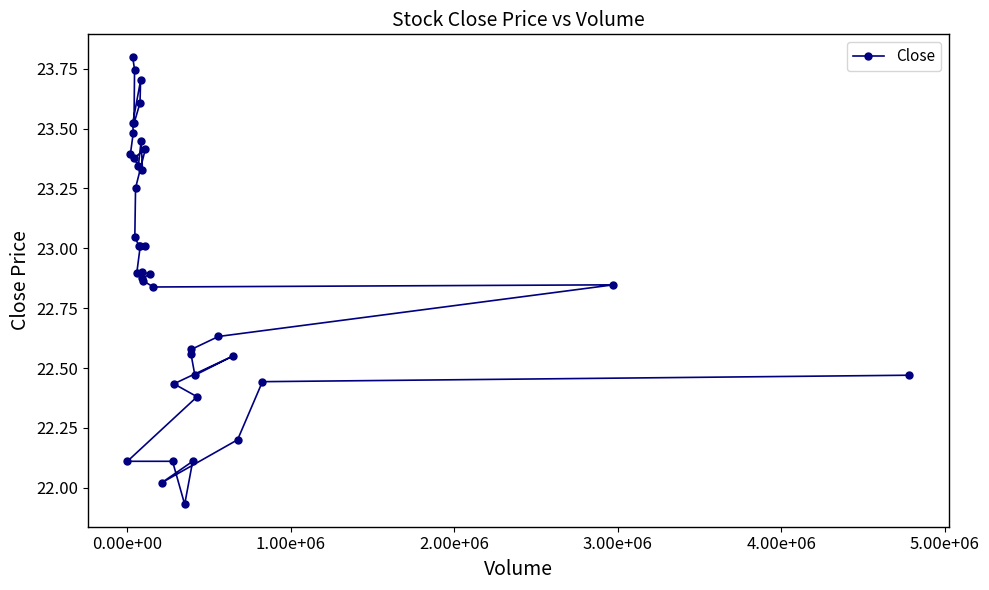

True or false: there are more than 0 points higher than both neighbors.

True